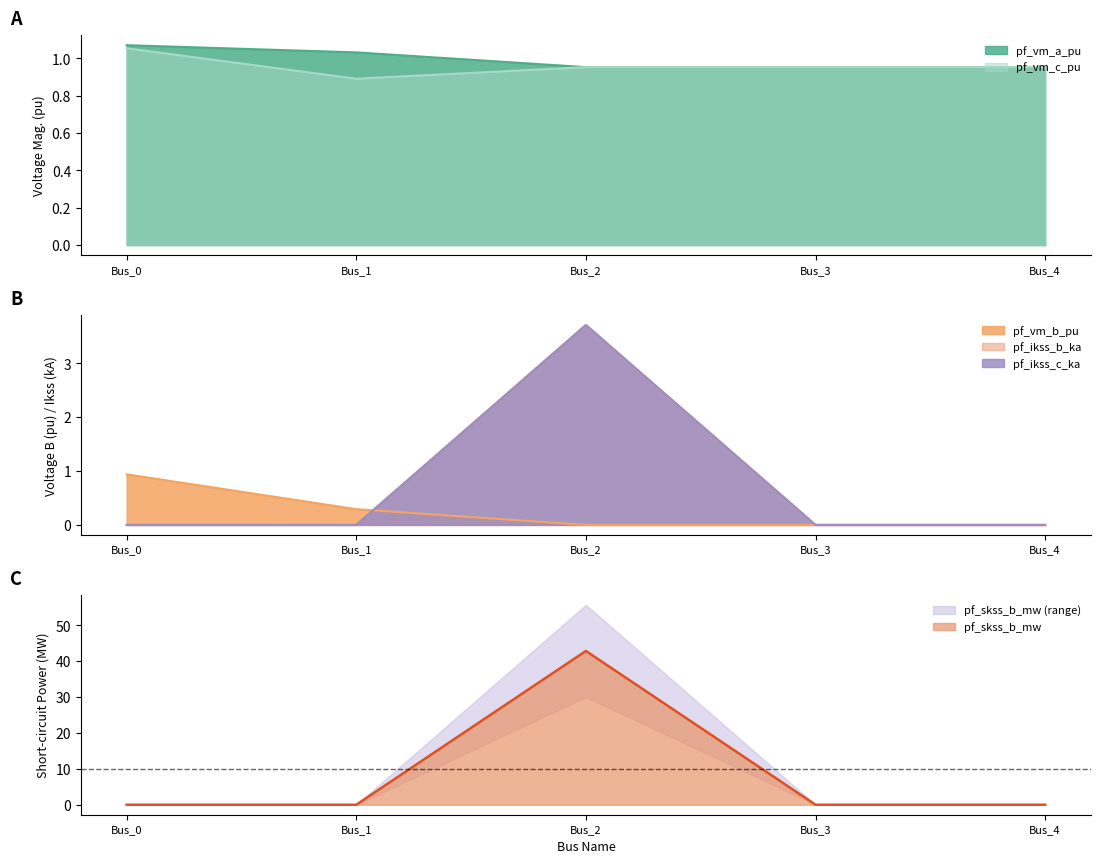

What is the maximum value for pf_vm_c_pu?

1.1